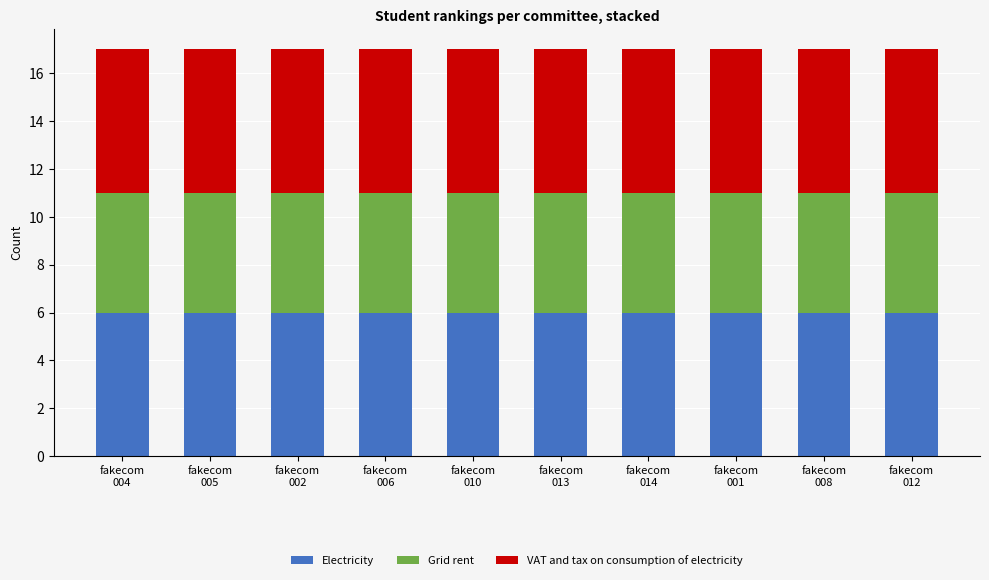

What is the maximum value for Electricity?

6